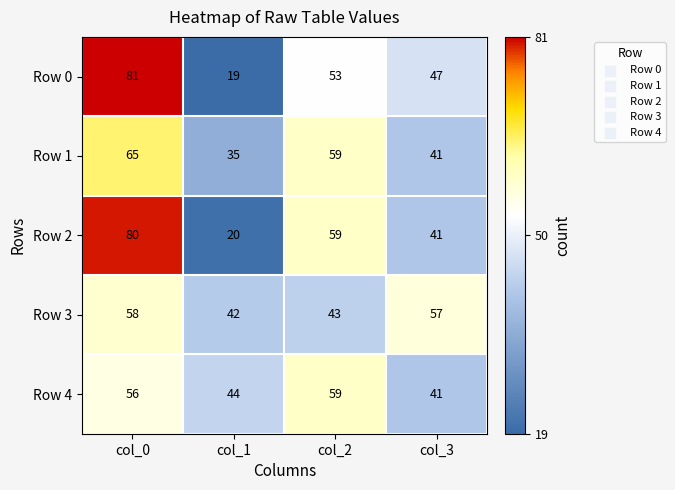

Is the value of Row 3 at col_1 greater than the value of Row 1 at col_3?

Yes